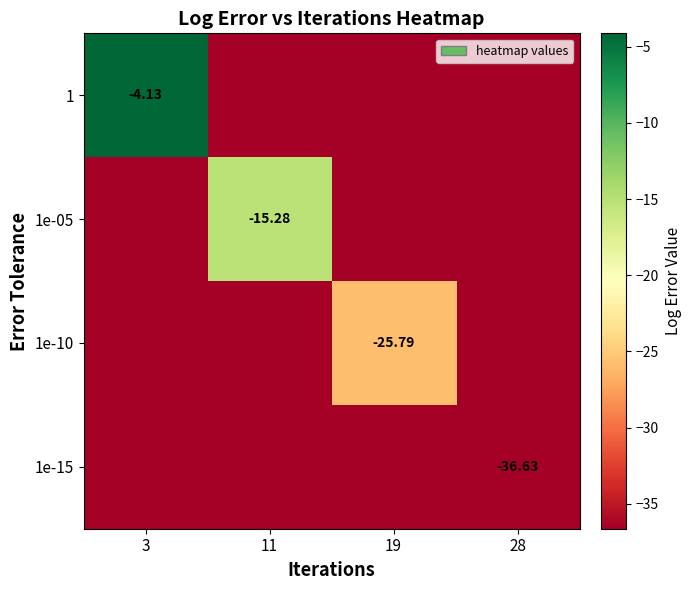

Which series has the largest total across all categories?

1